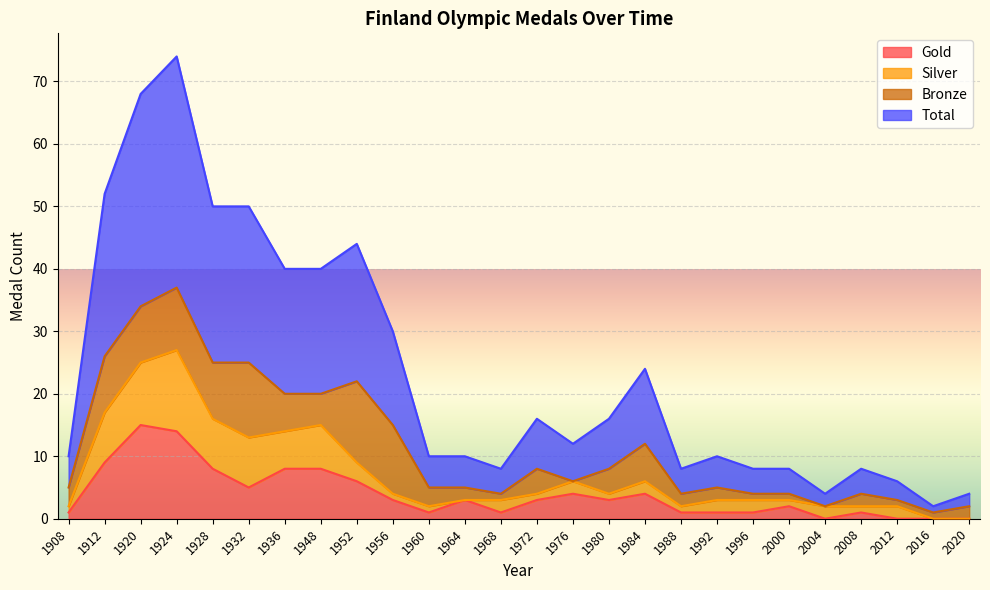

Which series has the widest spread of values?

Total